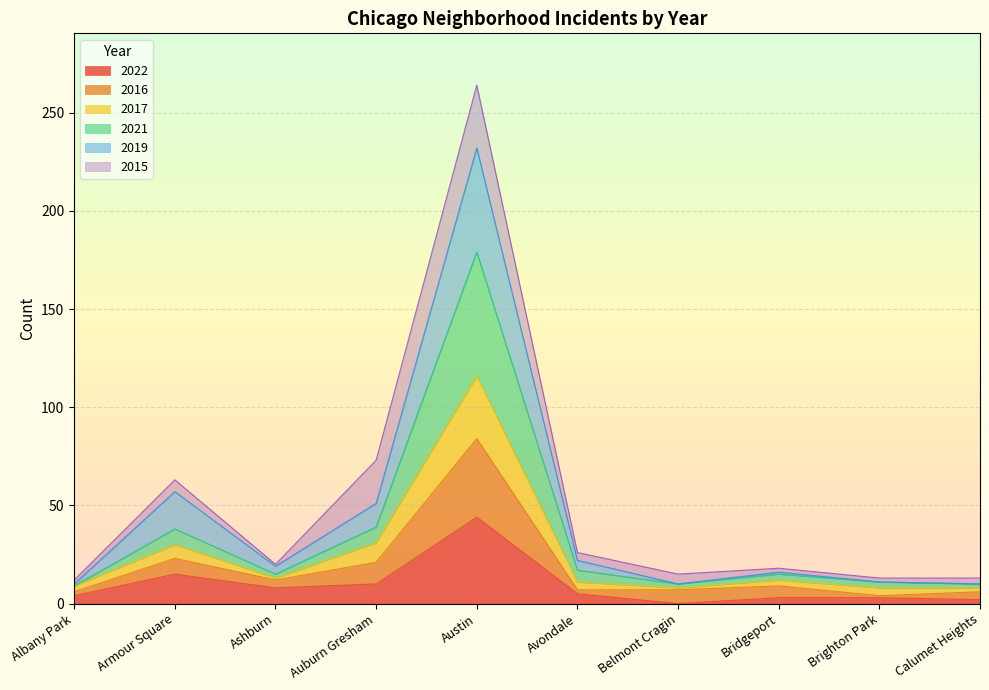

What is the label of the 1st point from the left?

Albany Park